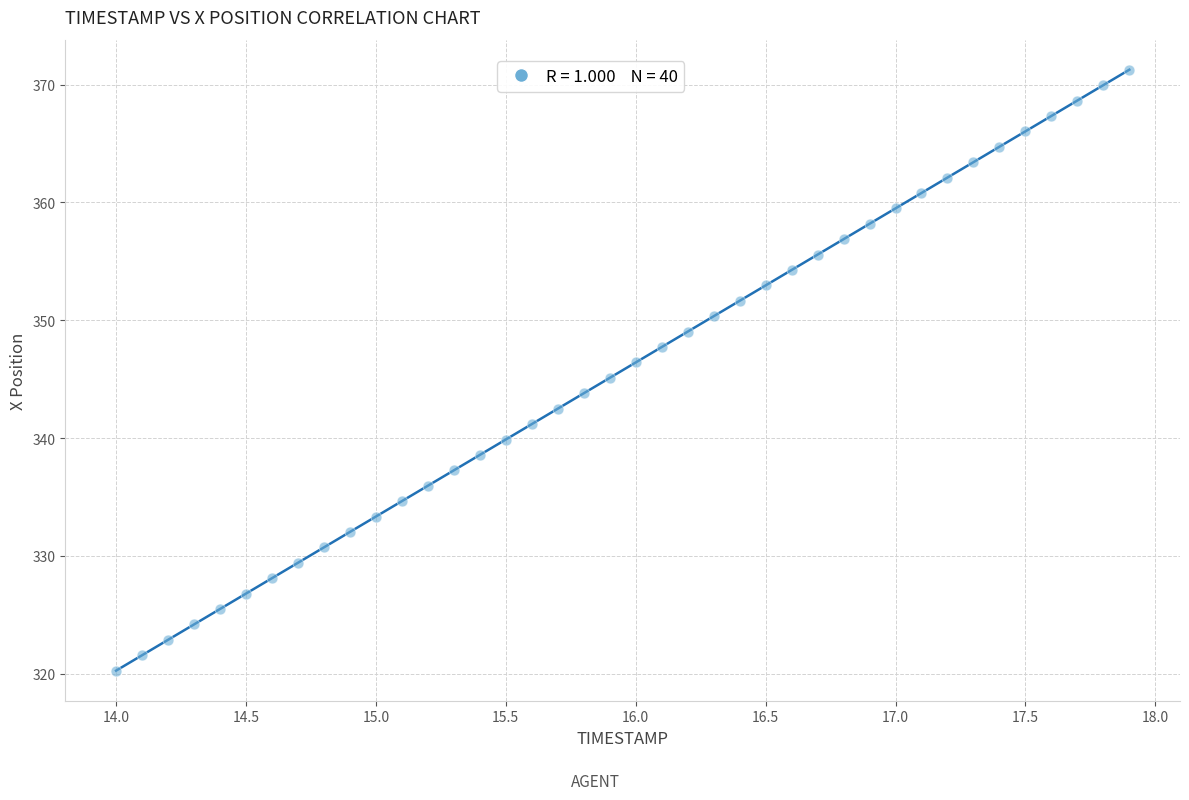

What is the range of Y values (max minus min)?

51.0